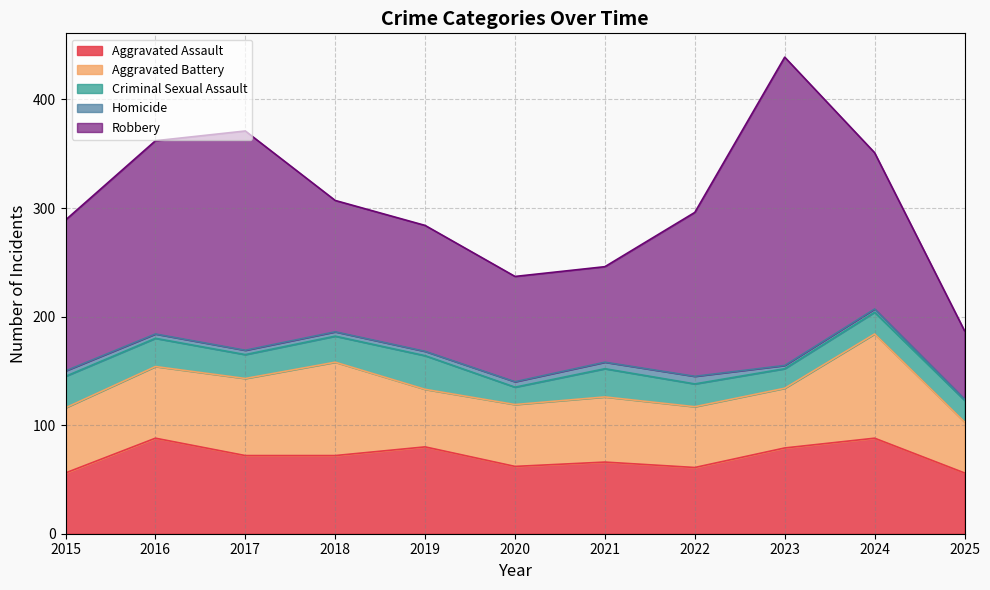

What is the total value across all series at 2019?

284